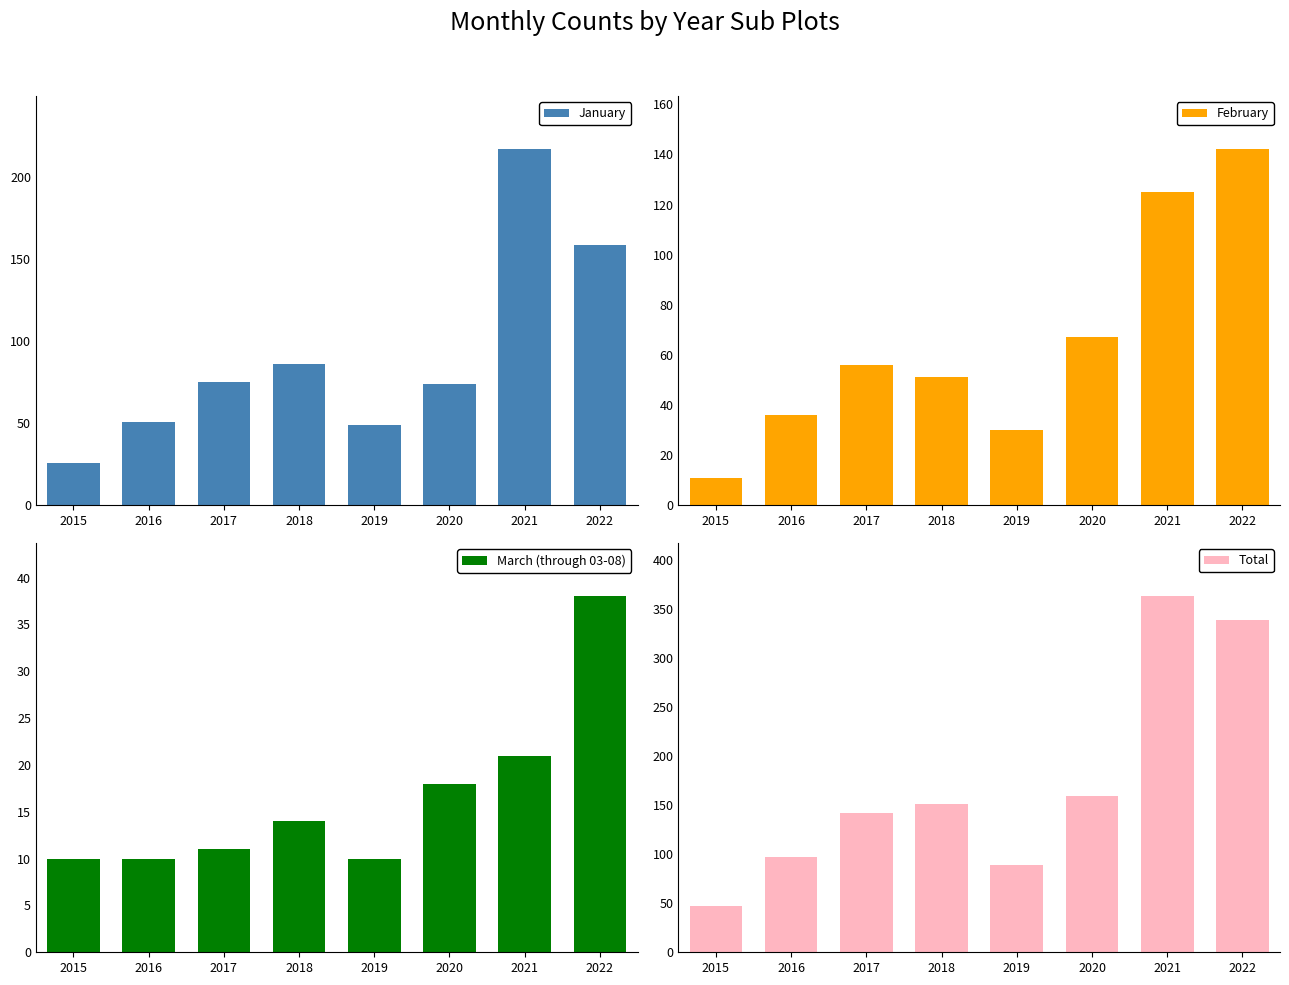

Which category has the lowest value in the Total series?

2015